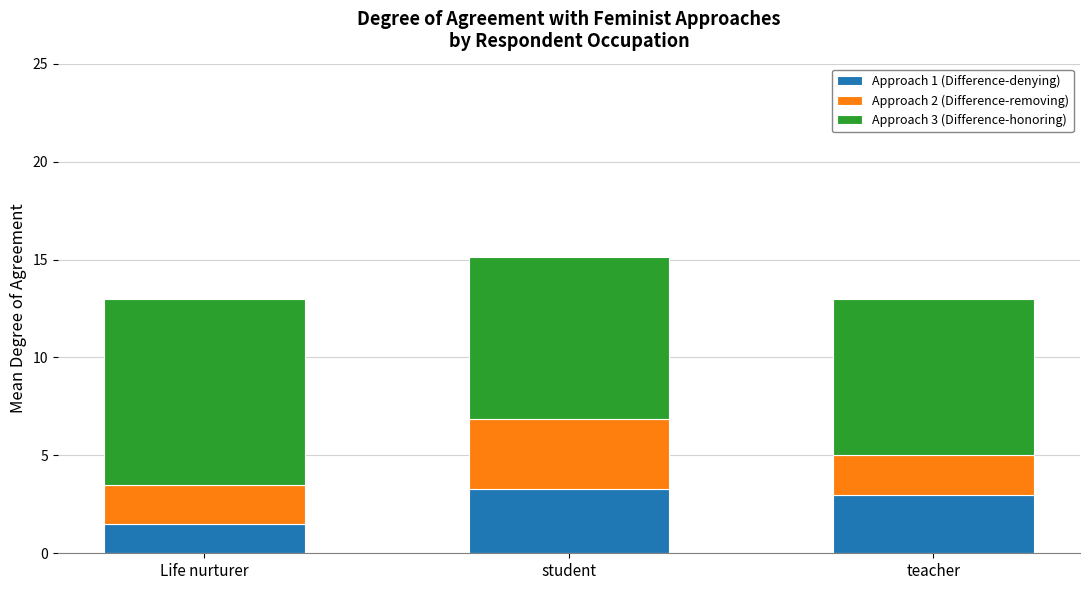

What is the sum of all Approach 1 (Difference-denying) values?

7.8